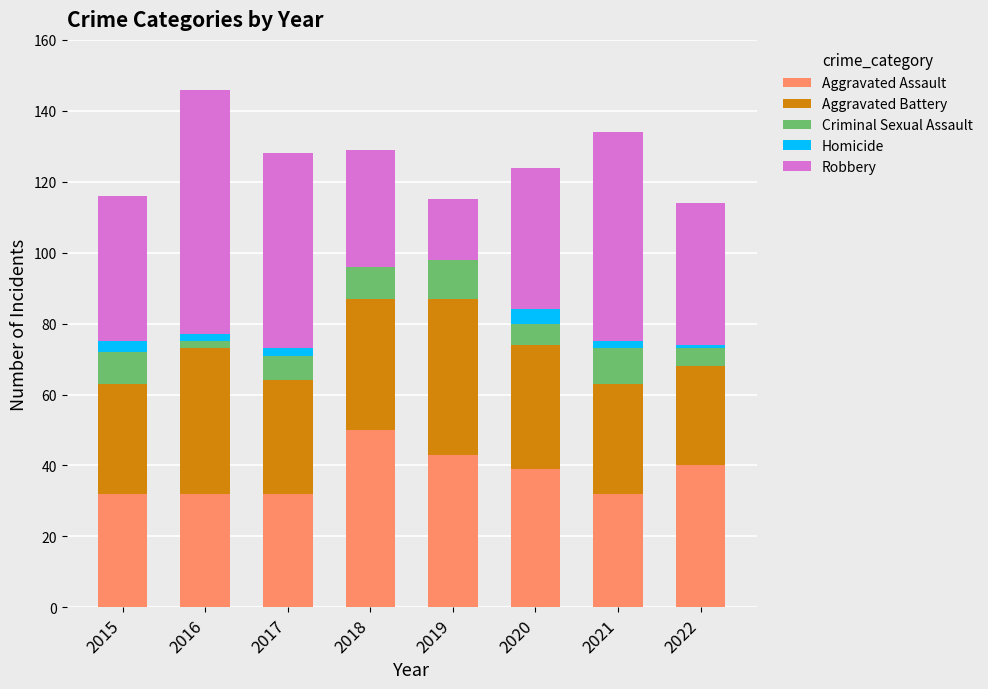

How many Aggravated Assault values are between 32 and 43?

7